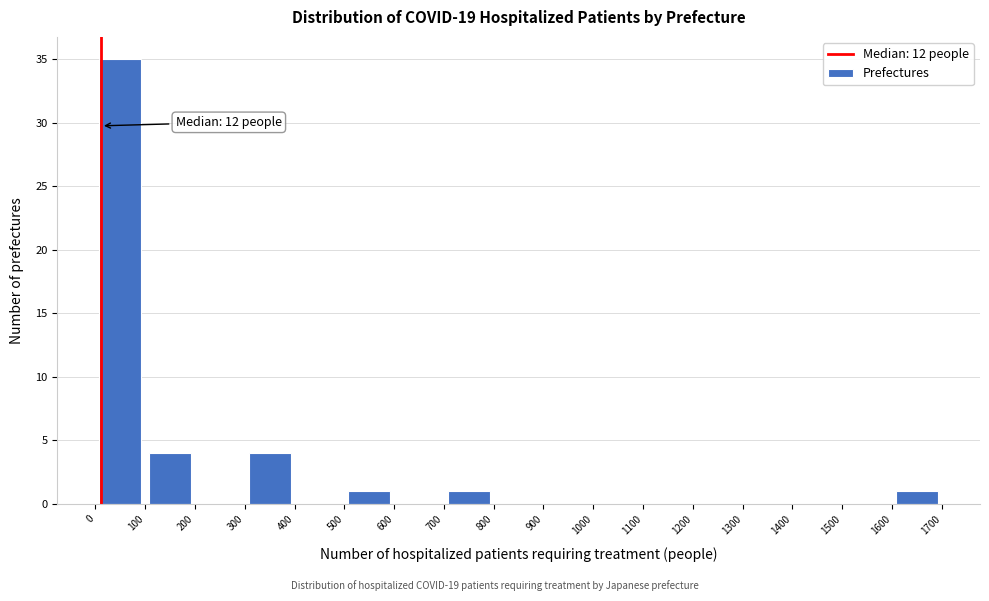

Over which range of the x-axis is the bar tallest?

0 to 100